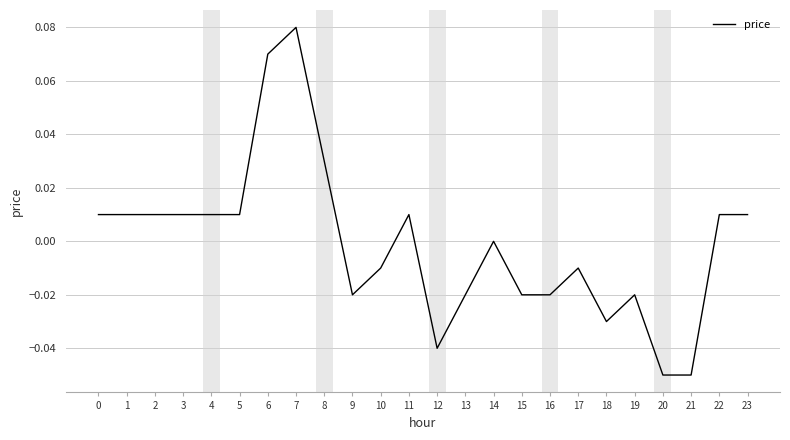

True or false: the data shows -0.0 at 13.

True